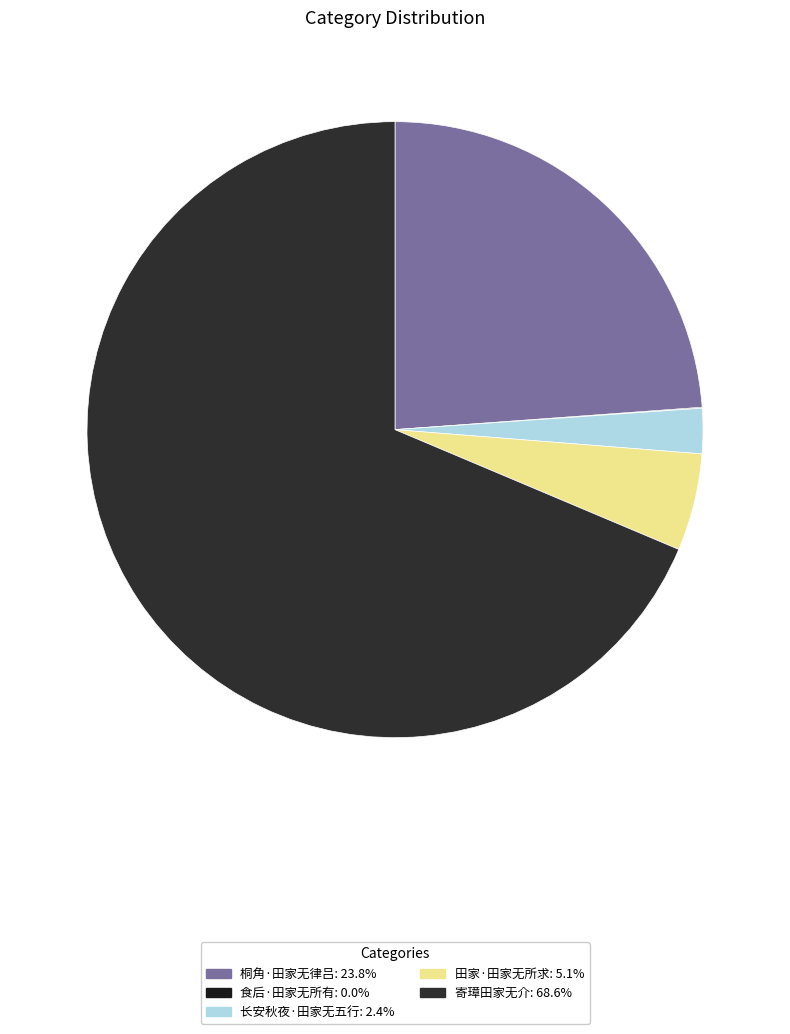

Is it true that 田家·田家无所求 is 5% of the pie?

True